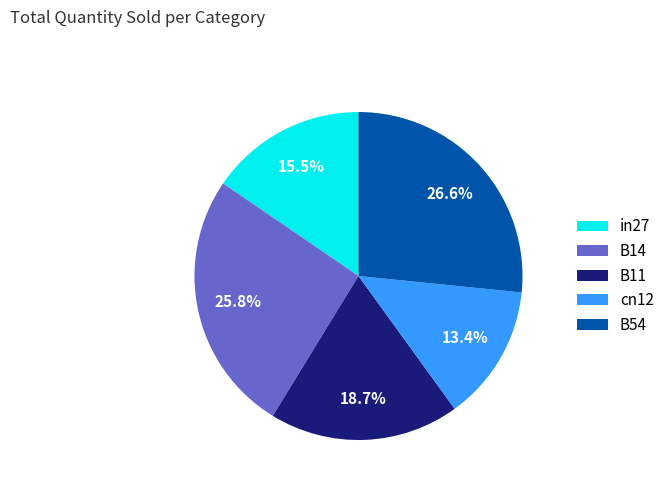

Rank the categories by value from lowest to highest.

cn12, in27, B11, B14, B54